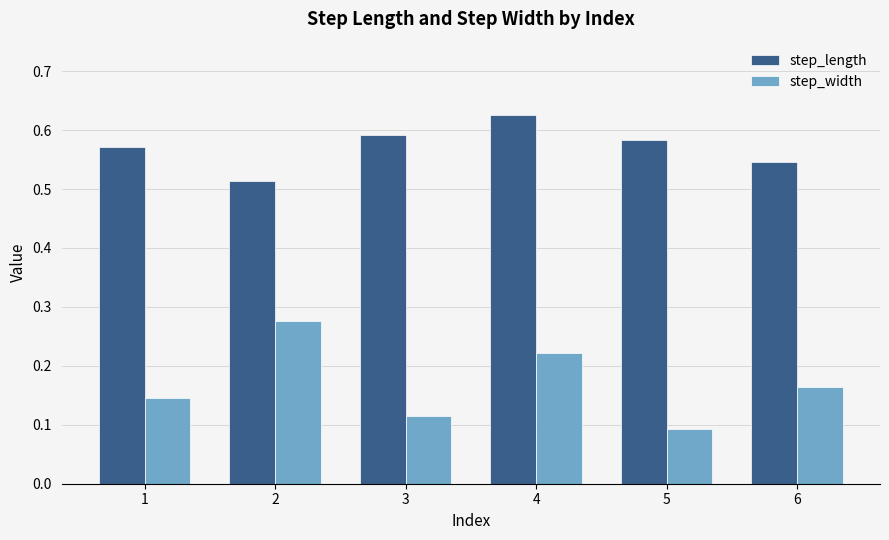

At which label does step_width reach its peak?

2